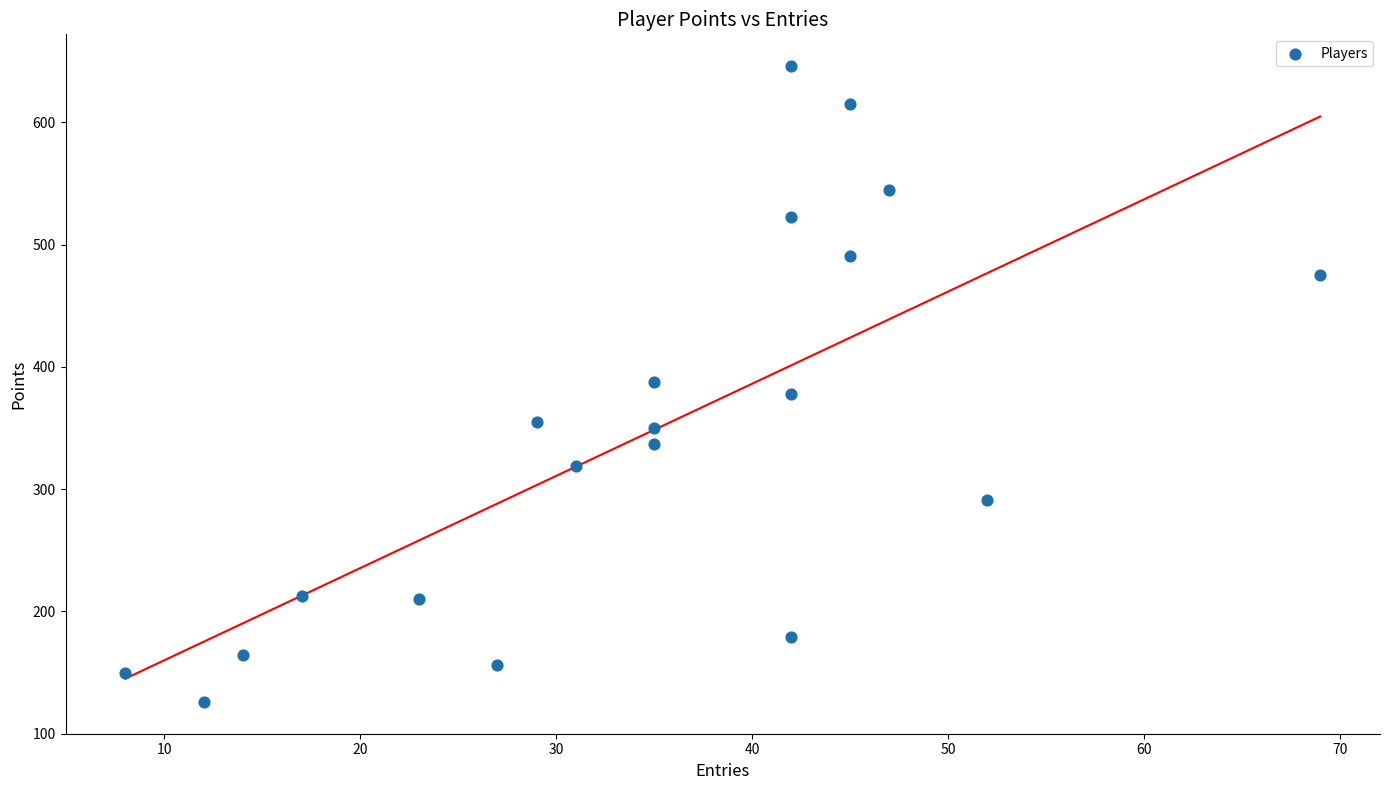

What is the range of X values (max minus min)?

61